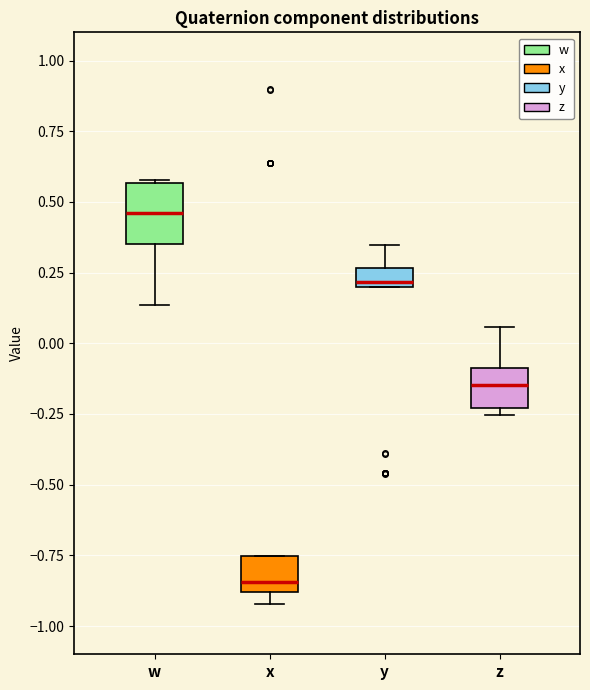

Which box has the highest median line?

w